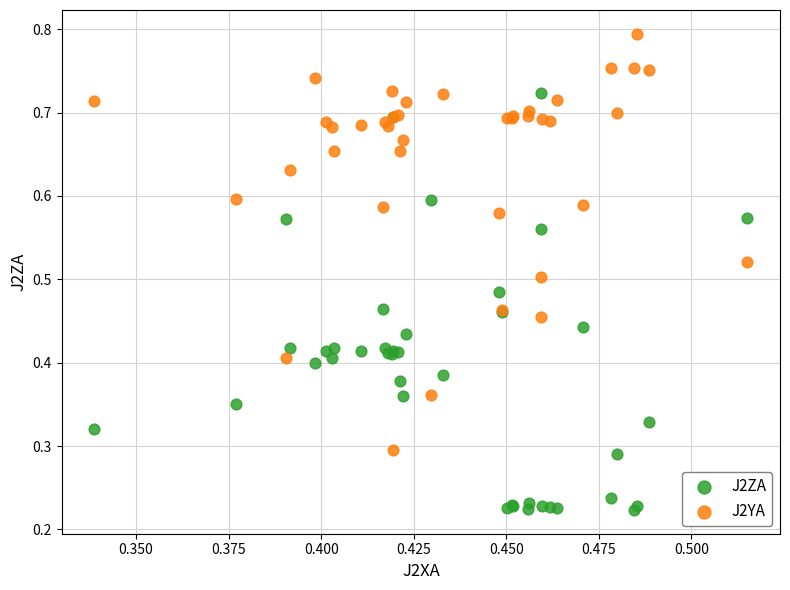

Which series contains the lowest Y value?

J2ZA